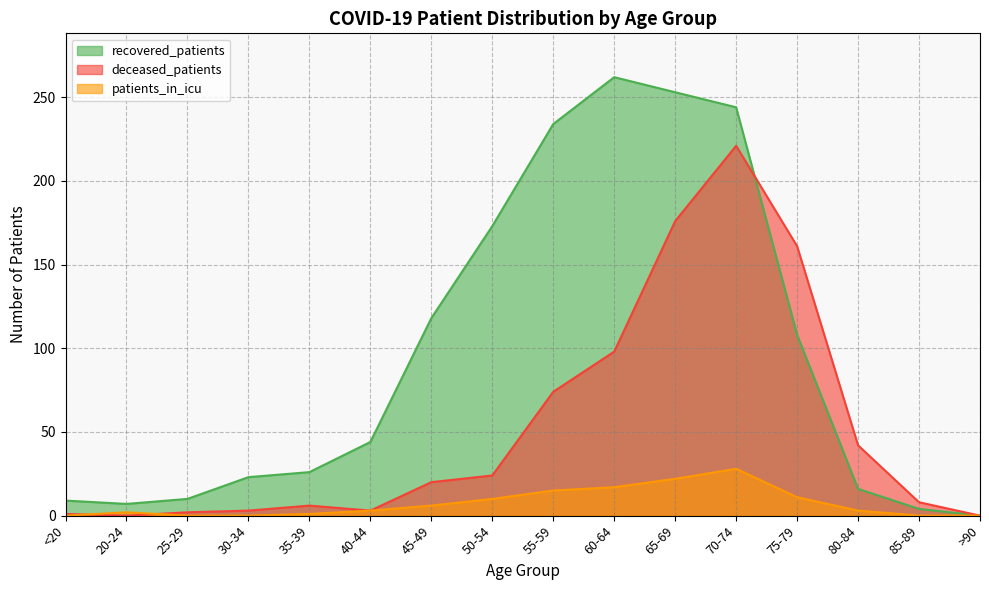

Rank the series by their maximum value, from lowest to highest.

patients_in_icu, deceased_patients, recovered_patients